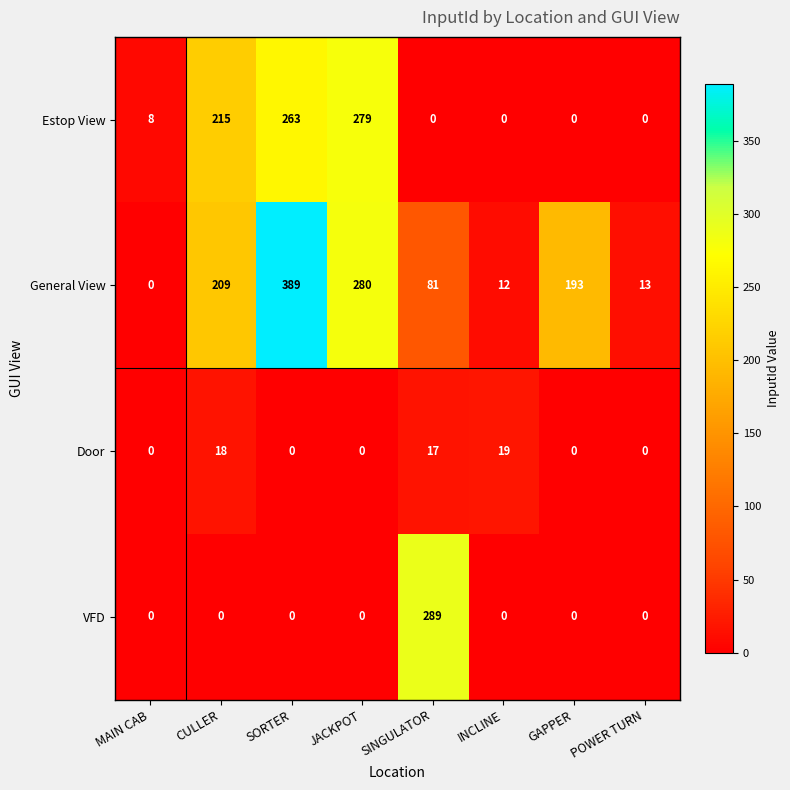

What is the difference between the highest and lowest values at SORTER?

389